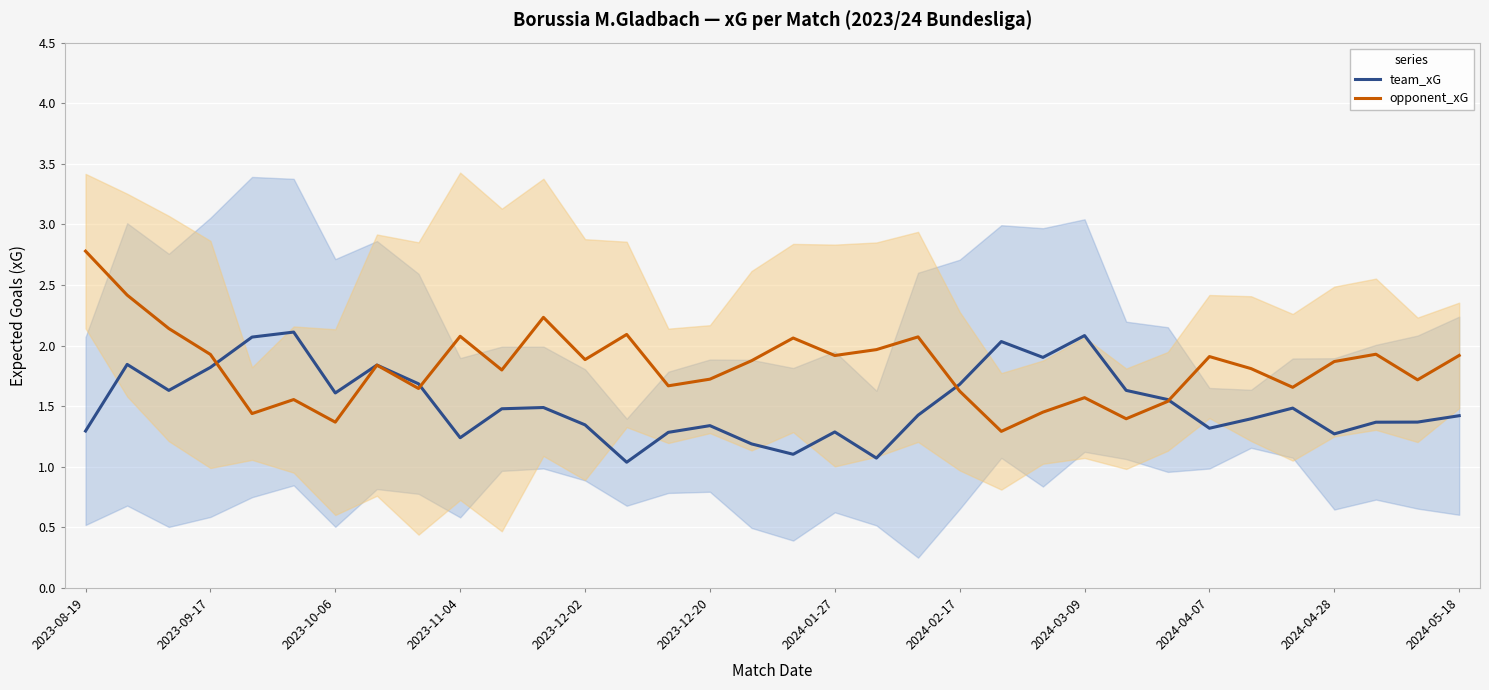

What are all the series names shown in the legend?

team_xG, opponent_xG